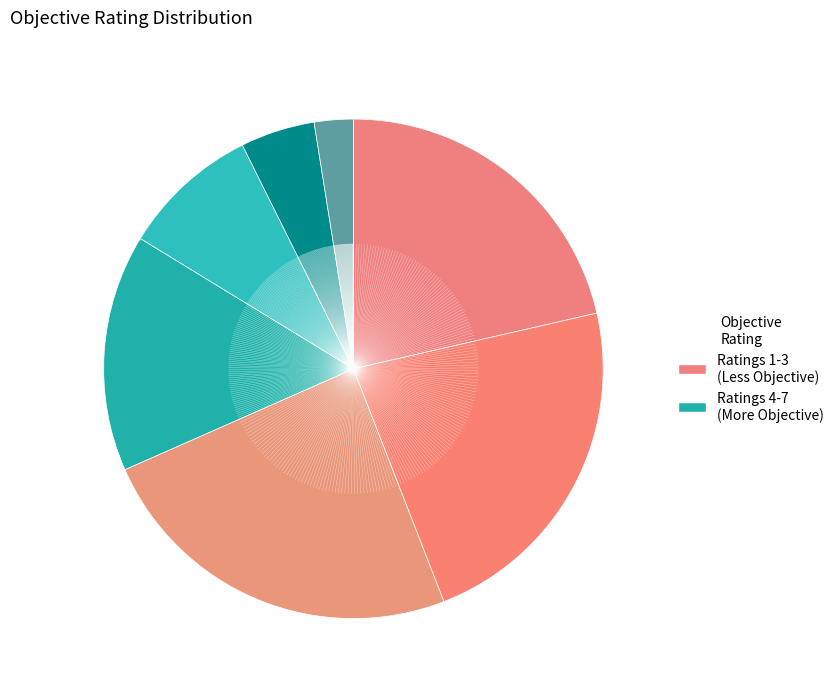

Count the number of slices in the pie.

7